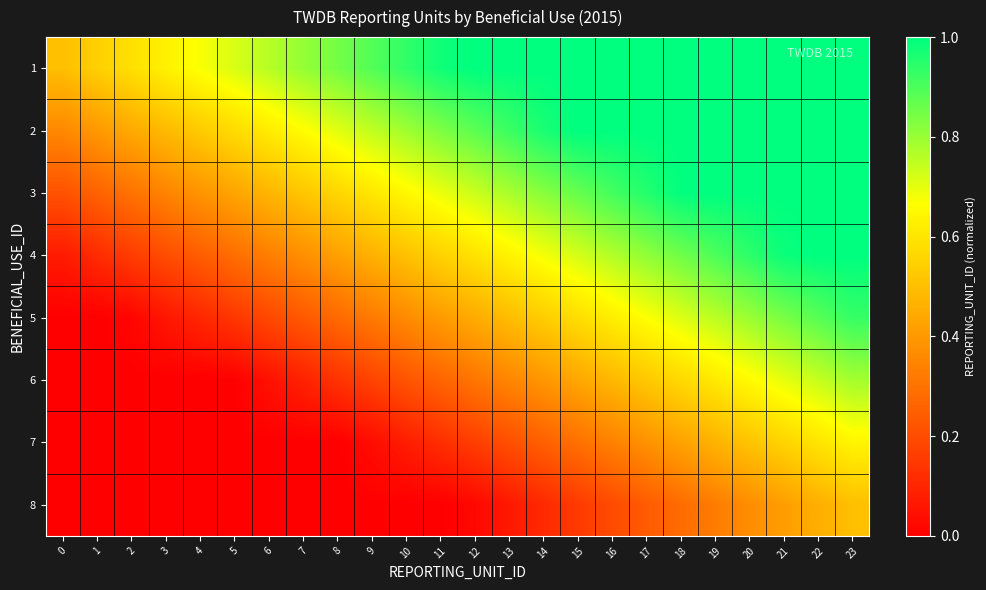

Reading left to right, what are all the values shown in this chart?

1: 0=0.5	1=0.5	2=0.6	3=0.6	4=0.7	5=0.7	6=0.8	7=0.8	8=0.8	9=0.9	10=0.9	11=1.0	12=1.0	13=1.0	14=1.0	15=1.0	16=1.0	17=1.0	18=1.0	19=1.0	20=1.0	21=1.0	22=1.0	23=1.0
2: 0=0.4	1=0.4	2=0.4	3=0.5	4=0.5	5=0.6	6=0.6	7=0.7	8=0.7	9=0.7	10=0.8	11=0.8	12=0.9	13=0.9	14=1.0	15=1.0	16=1.0	17=1.0	18=1.0	19=1.0	20=1.0	21=1.0	22=1.0	23=1.0
3: 0=0.2	1=0.3	2=0.3	3=0.3	4=0.4	5=0.4	6=0.5	7=0.5	8=0.6	9=0.6	10=0.6	11=0.7	12=0.7	13=0.8	14=0.8	15=0.9	16=0.9	17=1.0	18=1.0	19=1.0	20=1.0	21=1.0	22=1.0	23=1.0
4: 0=0.1	1=0.1	2=0.2	3=0.2	4=0.2	5=0.3	6=0.3	7=0.4	8=0.4	9=0.5	10=0.5	11=0.5	12=0.6	13=0.6	14=0.7	15=0.7	16=0.8	17=0.8	18=0.9	19=0.9	20=0.9	21=1.0	22=1.0	23=1.0
5: 0=0.0	1=0.0	2=0.0	3=0.1	4=0.1	5=0.1	6=0.2	7=0.2	8=0.3	9=0.3	10=0.4	11=0.4	12=0.5	13=0.5	14=0.5	15=0.6	16=0.6	17=0.7	18=0.7	19=0.8	20=0.8	21=0.8	22=0.9	23=0.9
6: 0=0.0	1=0.0	2=0.0	3=0.0	4=0.0	5=0.0	6=0.0	7=0.1	8=0.1	9=0.2	10=0.2	11=0.3	12=0.3	13=0.4	14=0.4	15=0.4	16=0.5	17=0.5	18=0.6	19=0.6	20=0.7	21=0.7	22=0.7	23=0.8
7: 0=0.0	1=0.0	2=0.0	3=0.0	4=0.0	5=0.0	6=0.0	7=0.0	8=0.0	9=0.0	10=0.1	11=0.1	12=0.2	13=0.2	14=0.3	15=0.3	16=0.3	17=0.4	18=0.4	19=0.5	20=0.5	21=0.6	22=0.6	23=0.6
8: 0=0.0	1=0.0	2=0.0	3=0.0	4=0.0	5=0.0	6=0.0	7=0.0	8=0.0	9=0.0	10=0.0	11=0.0	12=0.0	13=0.1	14=0.1	15=0.2	16=0.2	17=0.2	18=0.3	19=0.3	20=0.4	21=0.4	22=0.5	23=0.5